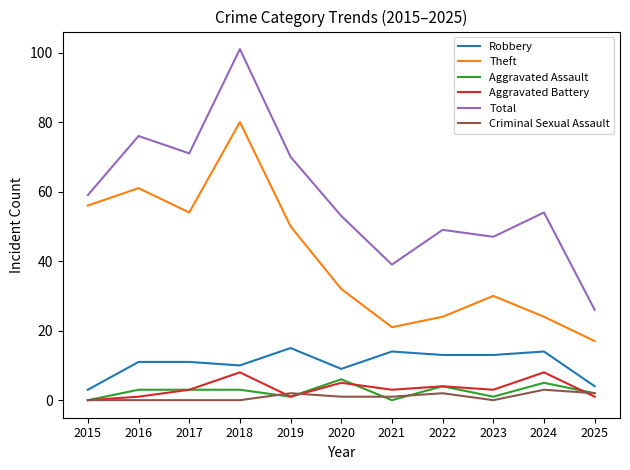

Which series has the widest spread of values?

Total